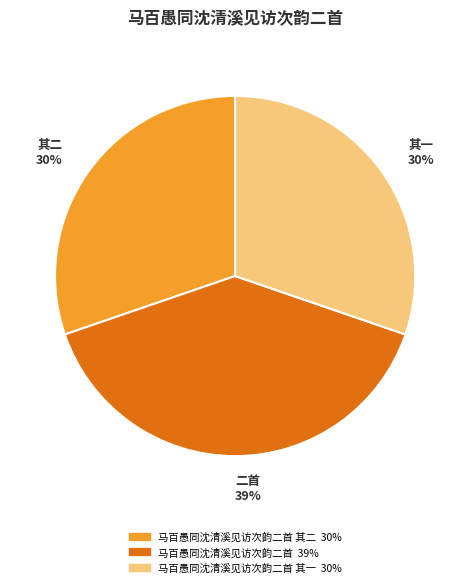

To the nearest percent, what is the average slice percentage?

33%